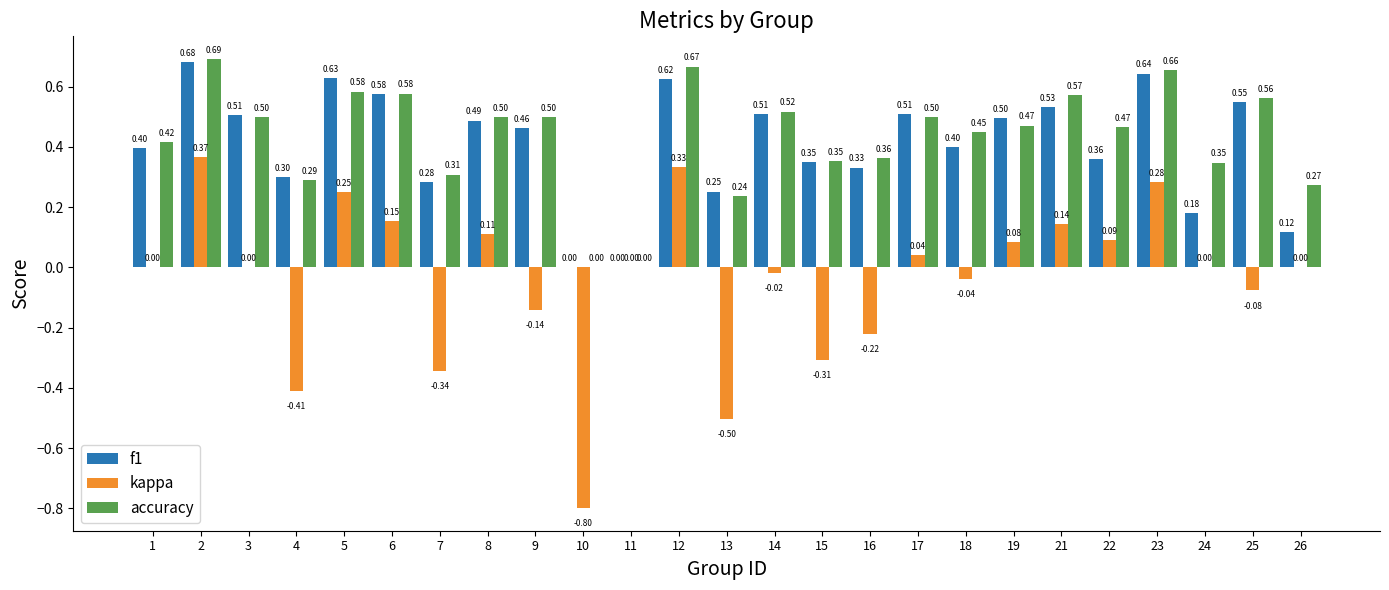

Between 22 and 24, which series saw the biggest shift?

f1